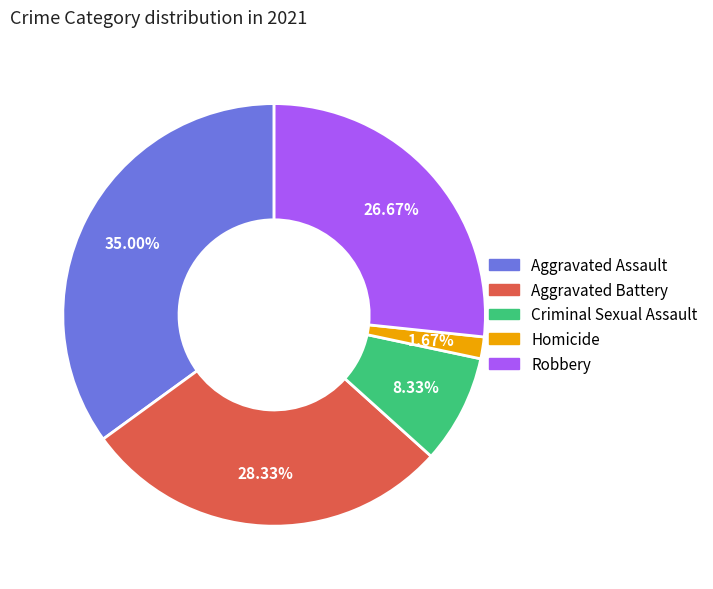

To the nearest percent, what is the difference between the Aggravated Assault and Homicide slice percentages?

33%